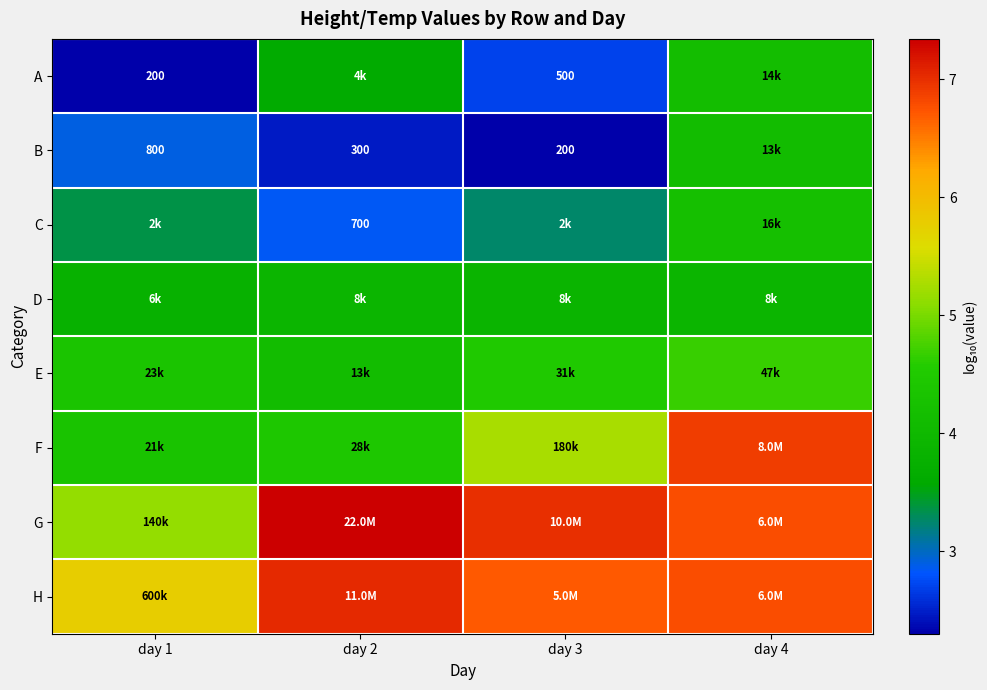

Rank the series at day 2 from lowest to highest value.

B, C, A, D, E, F, H, G